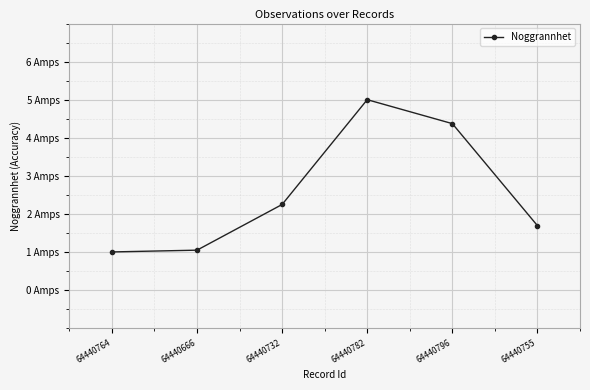

What position from the right is 64440764?

6